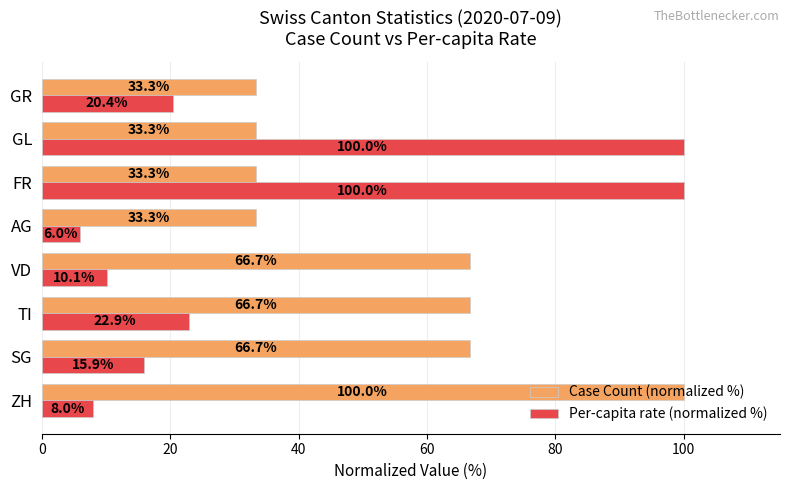

What is the smallest value displayed?

6.0